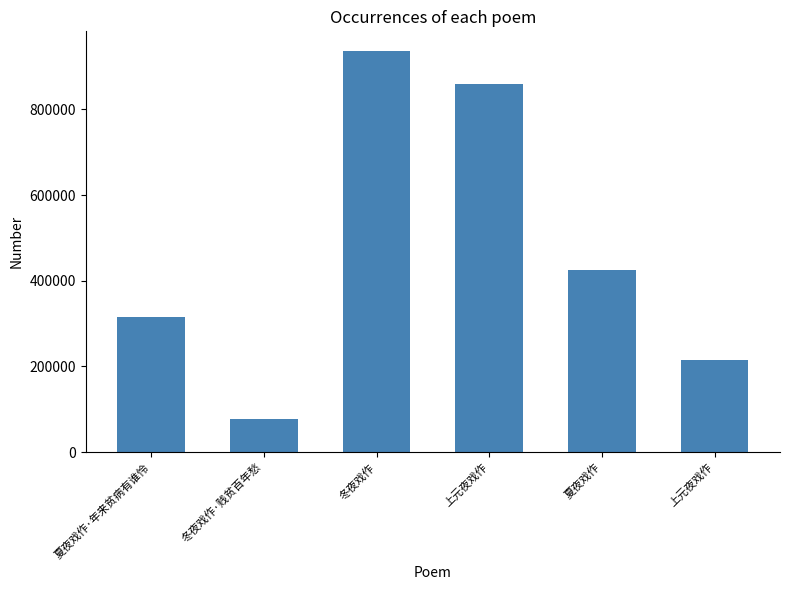

What is the smallest value displayed?

77030